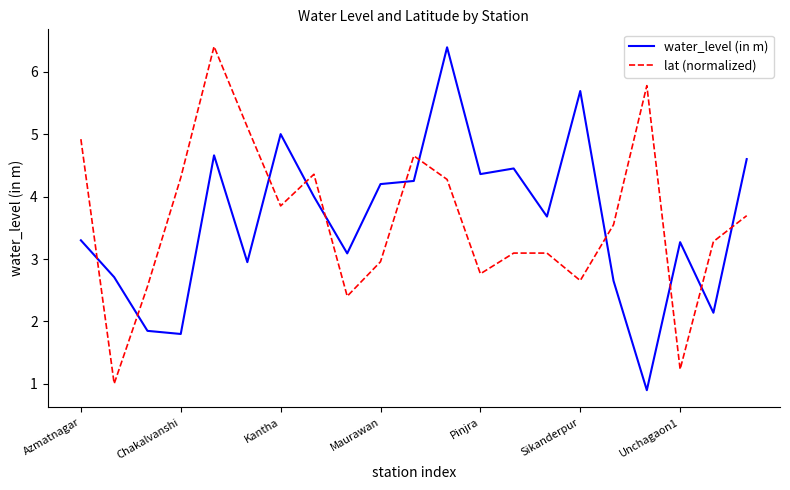

How many times do water_level (in m) and lat (normalized) cross each other?

11